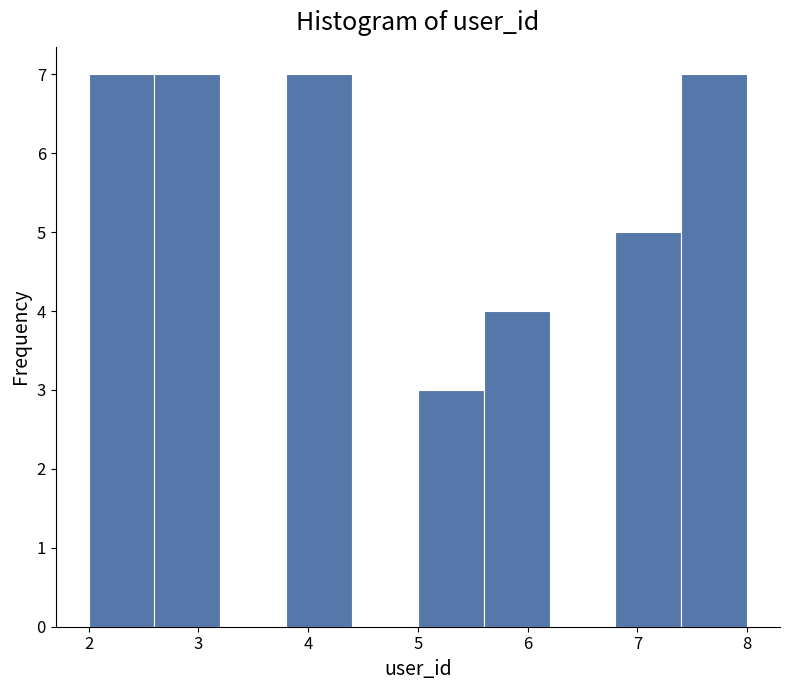

Reading left to right, list every bar in this chart as the range it spans on the x-axis followed by its height. The values are not printed on the chart, so give them approximately, as read against the axis.

2.0 to 2.6: 7
2.6 to 3.2: 7
3.2 to 3.8: 0
3.8 to 4.4: 7
4.4 to 5.0: 0
5.0 to 5.6: 3
5.6 to 6.2: 4
6.2 to 6.8: 0
6.8 to 7.4: 5
7.4 to 8.0: 7